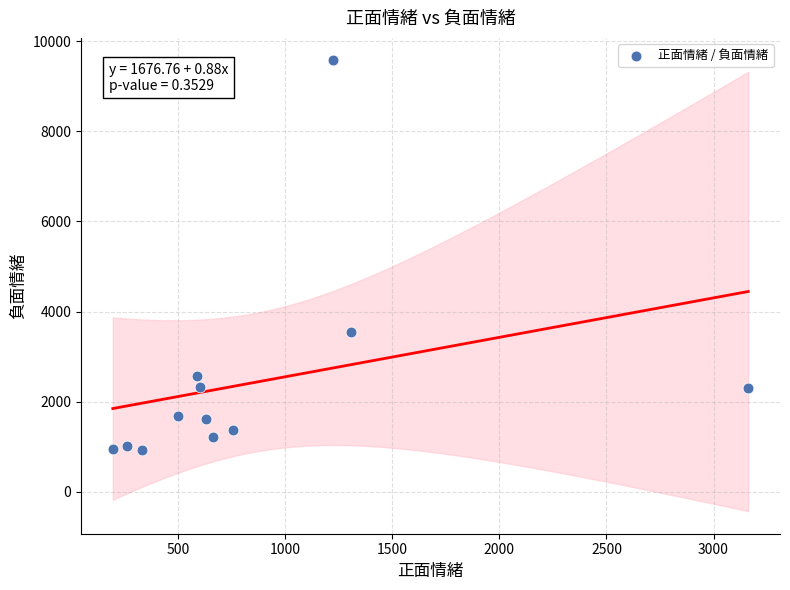

What is the average X value?

851